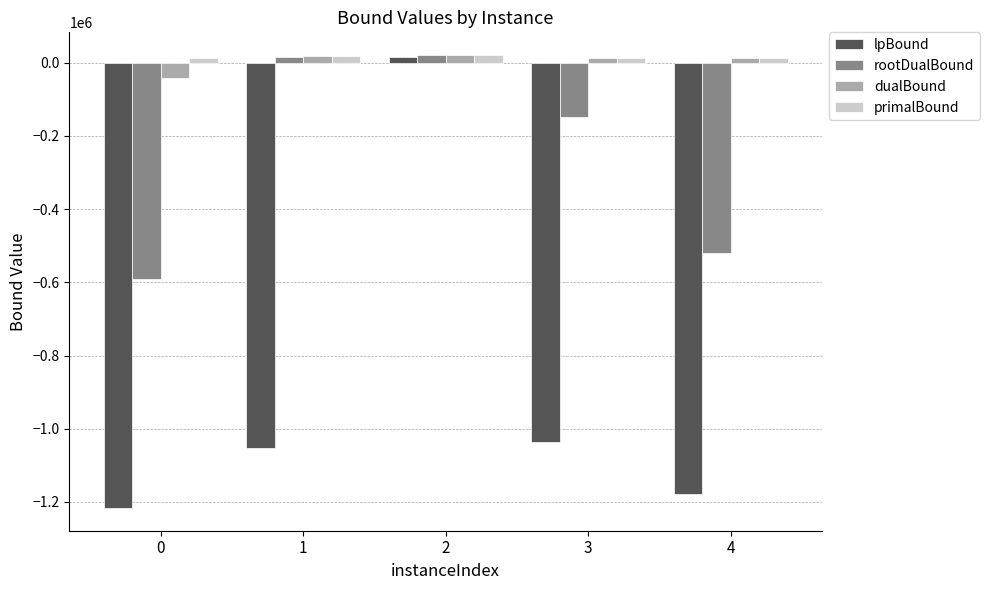

At which label does dualBound first exceed 13720?

1